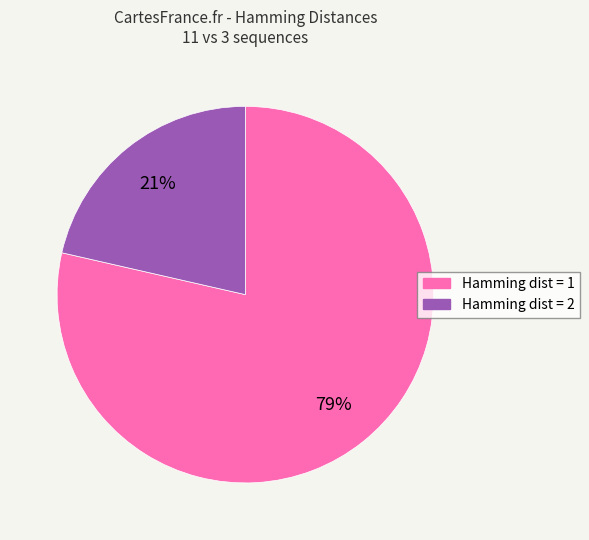

Is there a majority slice in this chart?

Yes